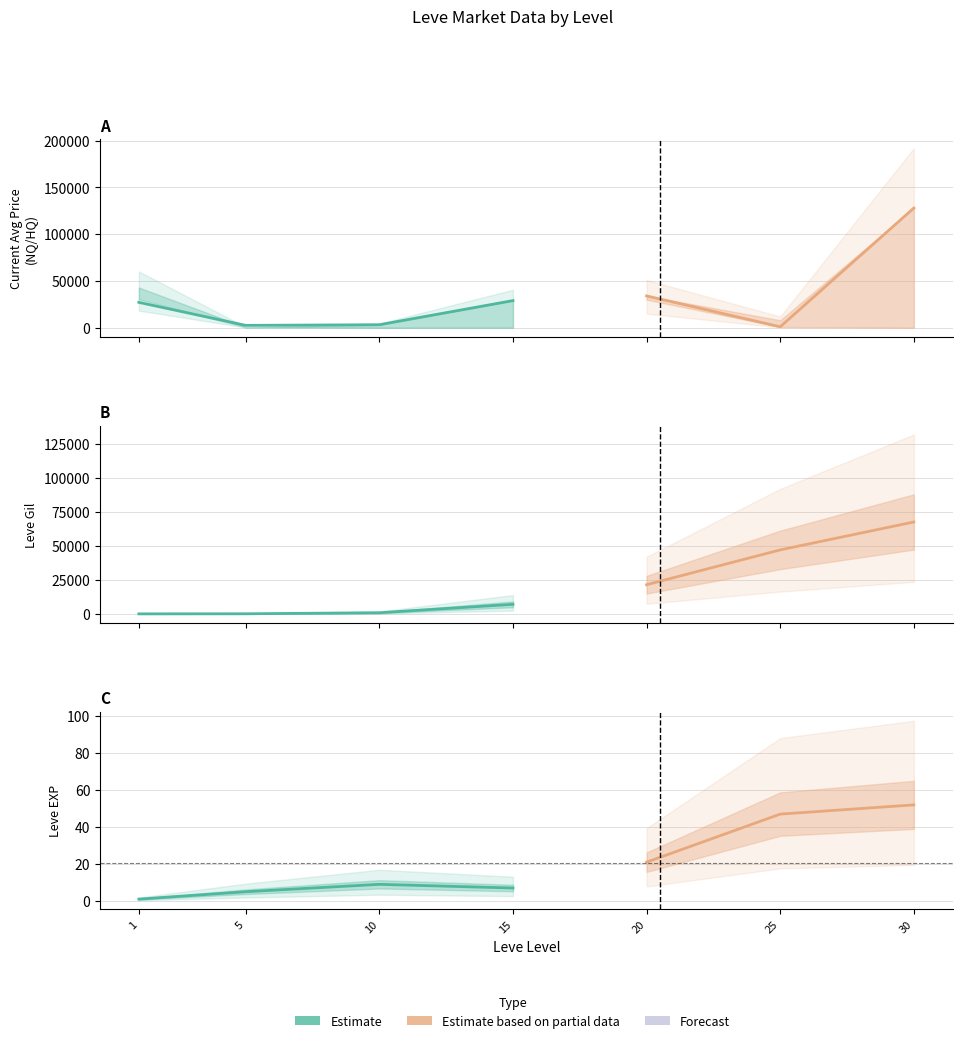

Where is the first local minimum for currentAveragePrice?

5